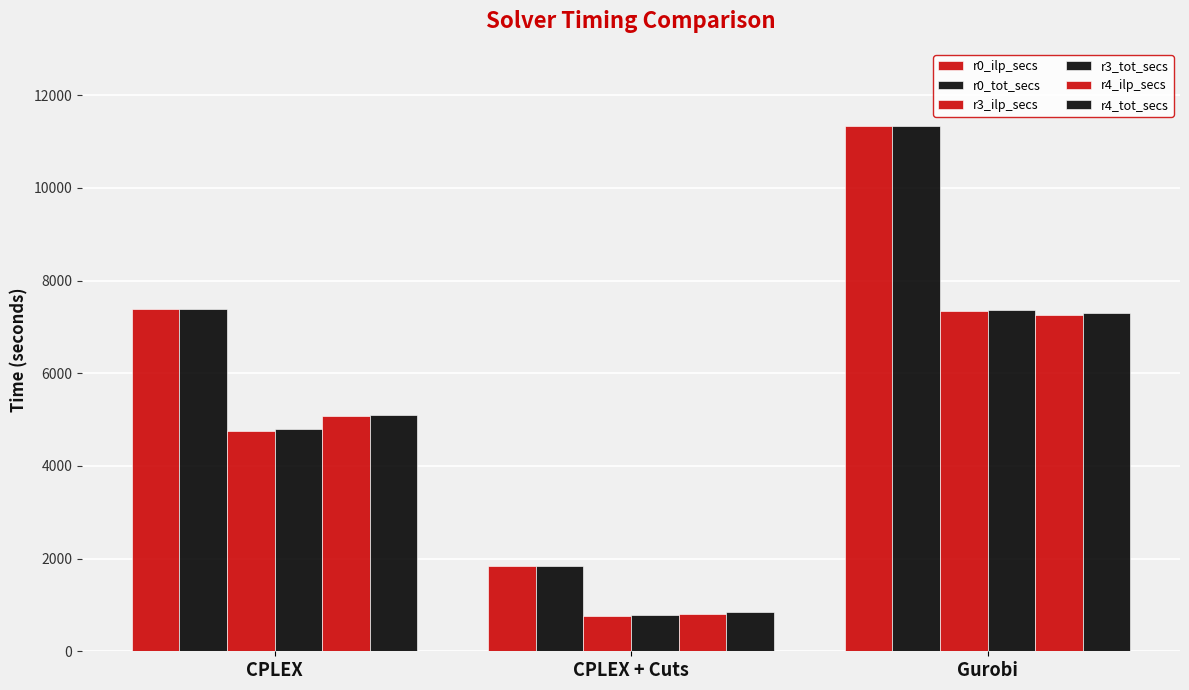

How many data points does each series have?

3